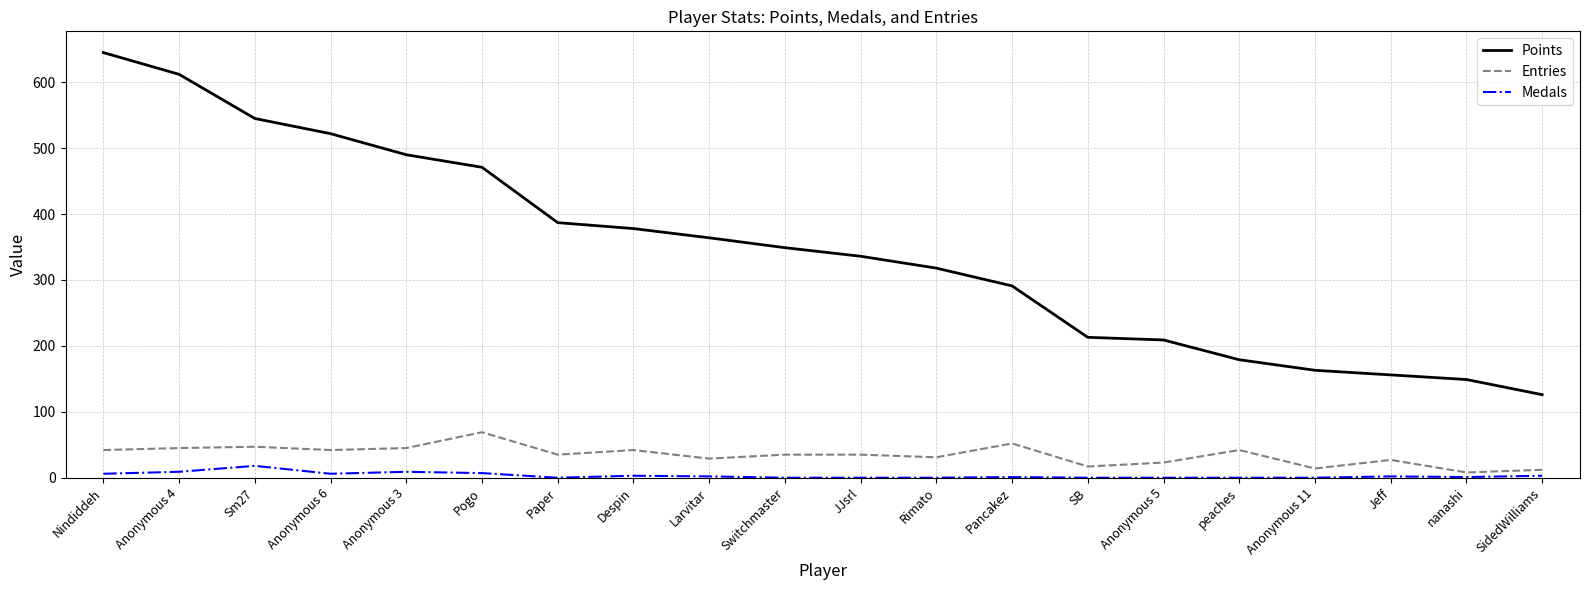

True or false: Entries and Points intersect in this chart.

False